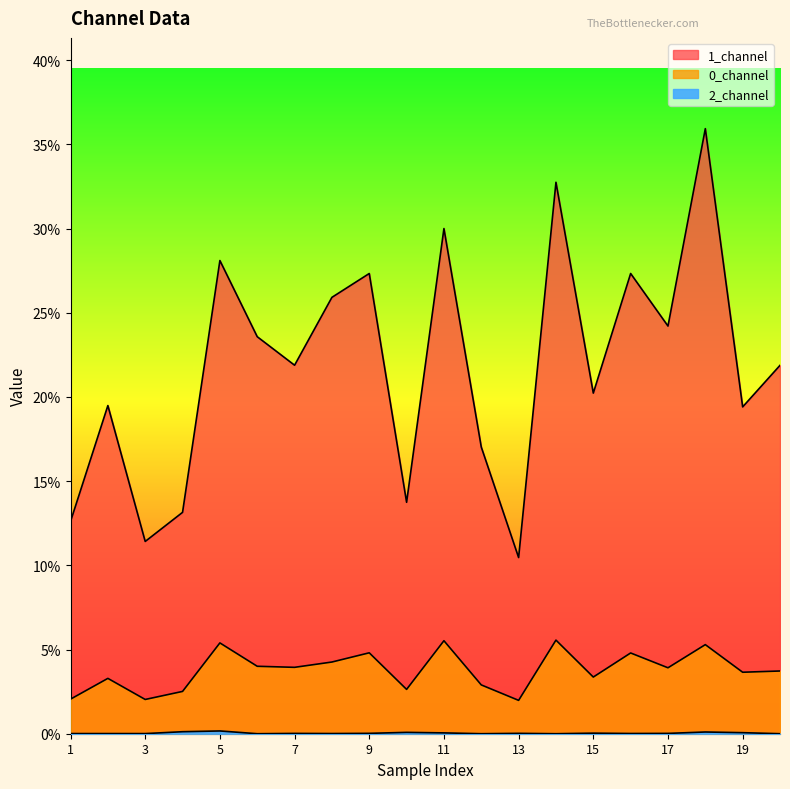

What is the total value across all series at 12?

19.9